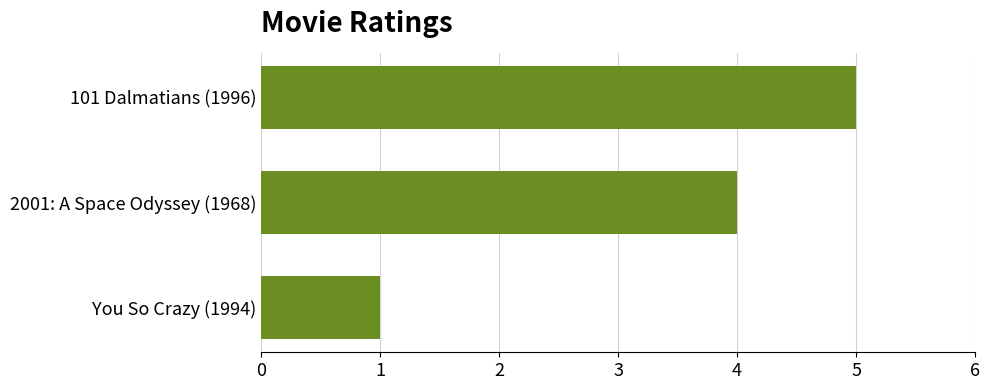

What is the change in value from 2001: A Space Odyssey (1968) to You So Crazy (1994)?

-3